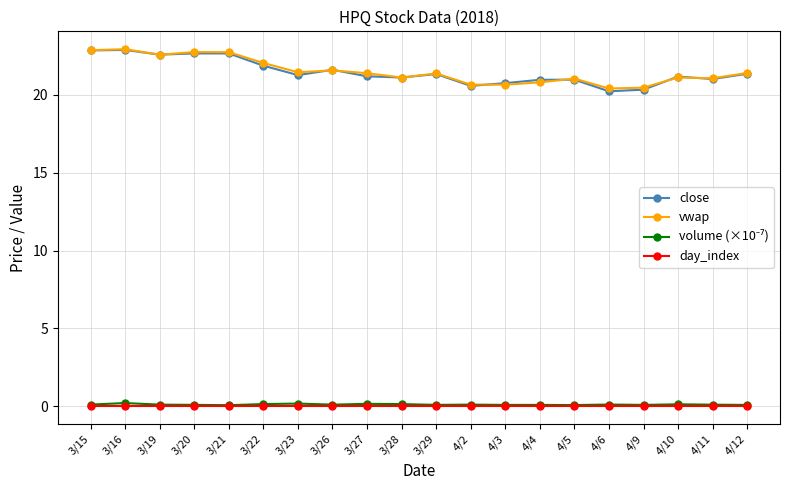

The vwap series shows 12.2 at 4/12. True or false?

False